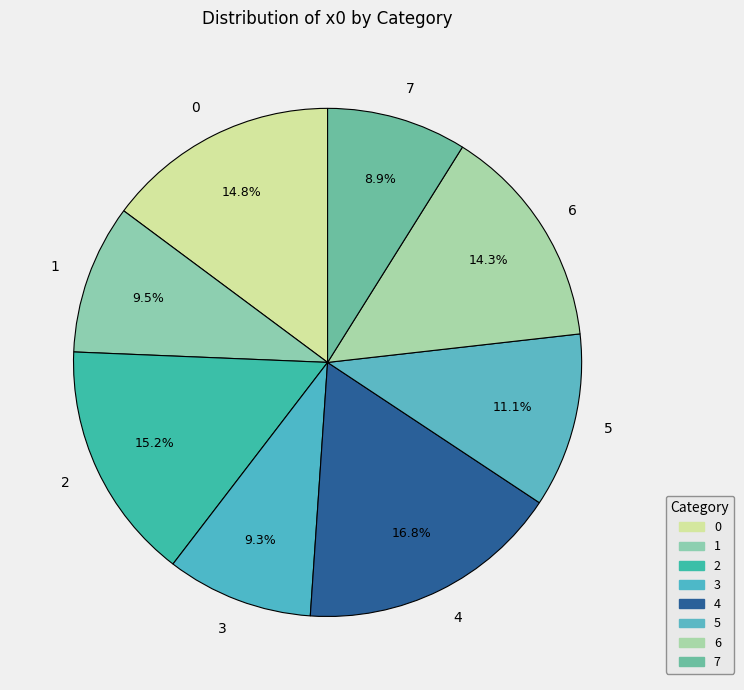

Between 6 and 7, which is larger?

6